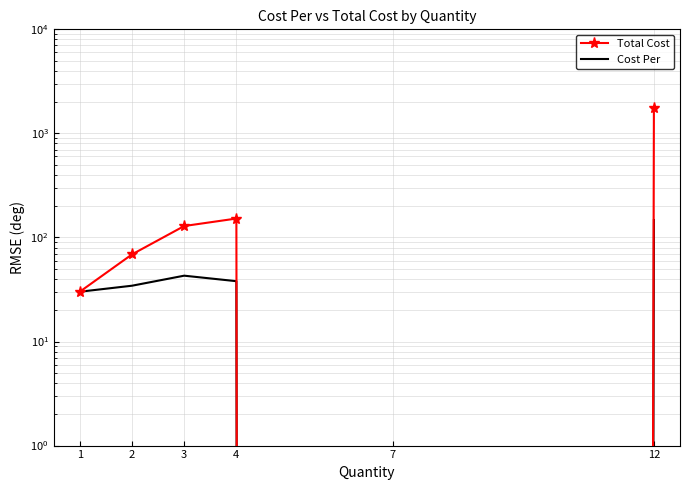

How many interior local valleys does the Total Cost series have?

1